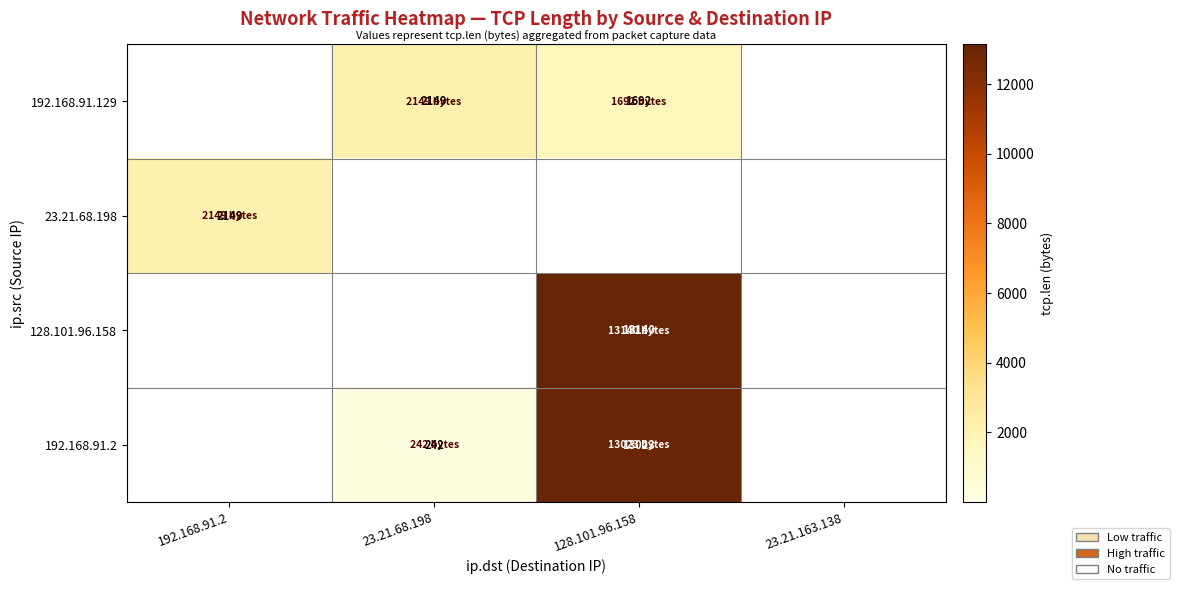

What is the sum of the 192.168.91.2 values at 128.101.96.158 and 23.21.68.198?

13265